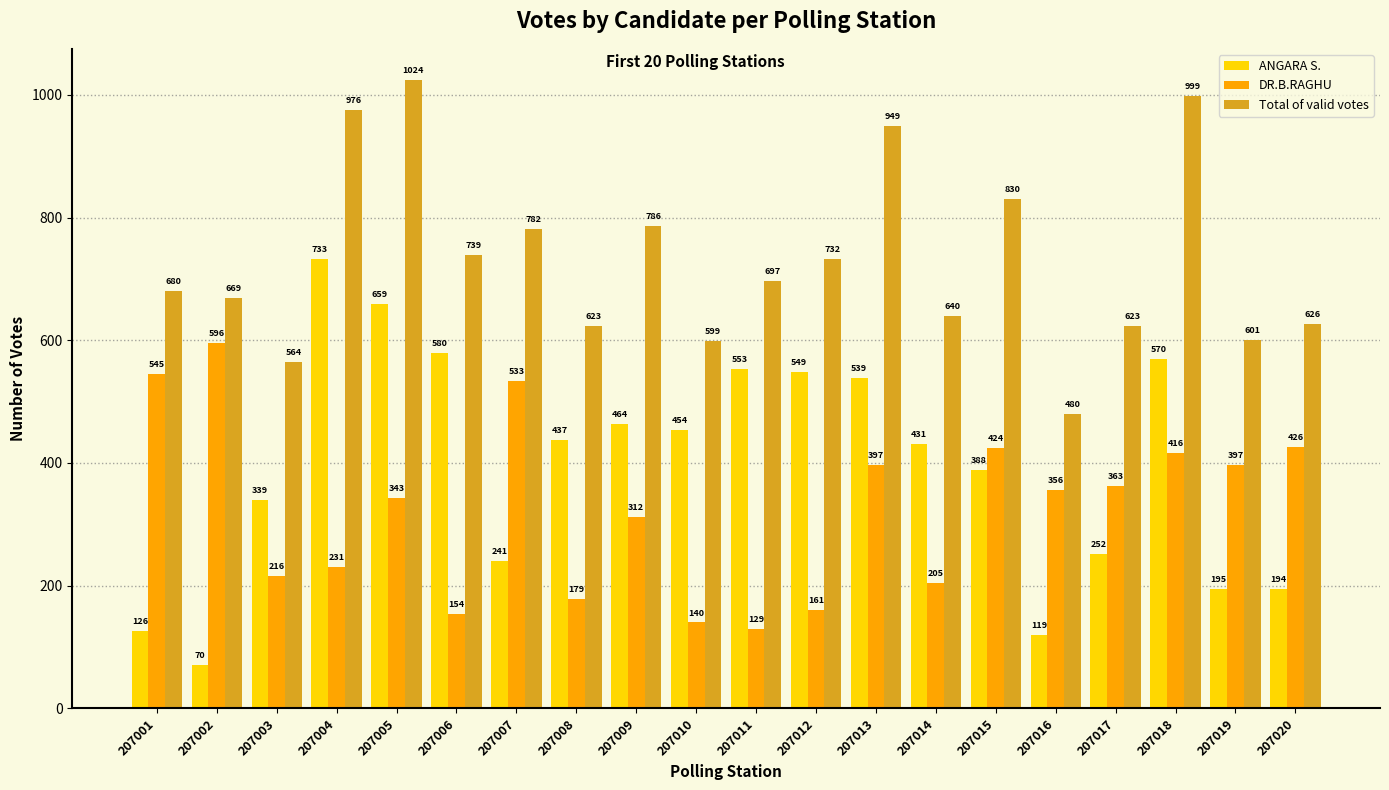

Rank the series at 207013 from lowest to highest value.

DR.B.RAGHU, ANGARA S., Total of valid votes